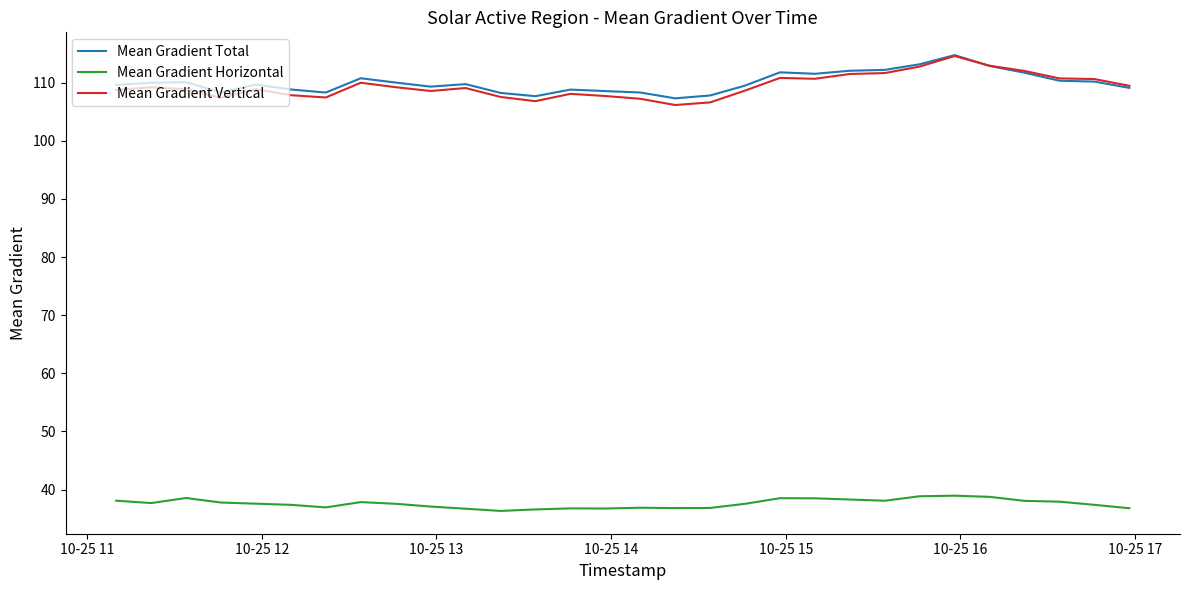

Which series has the largest range (max minus min)?

Mean Gradient Vertical